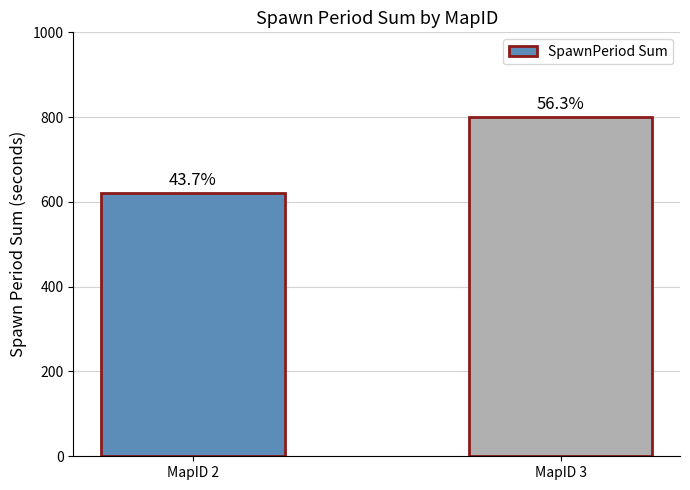

Reading right to left, list all the values displayed in this chart.

MapID 3=800	MapID 2=620